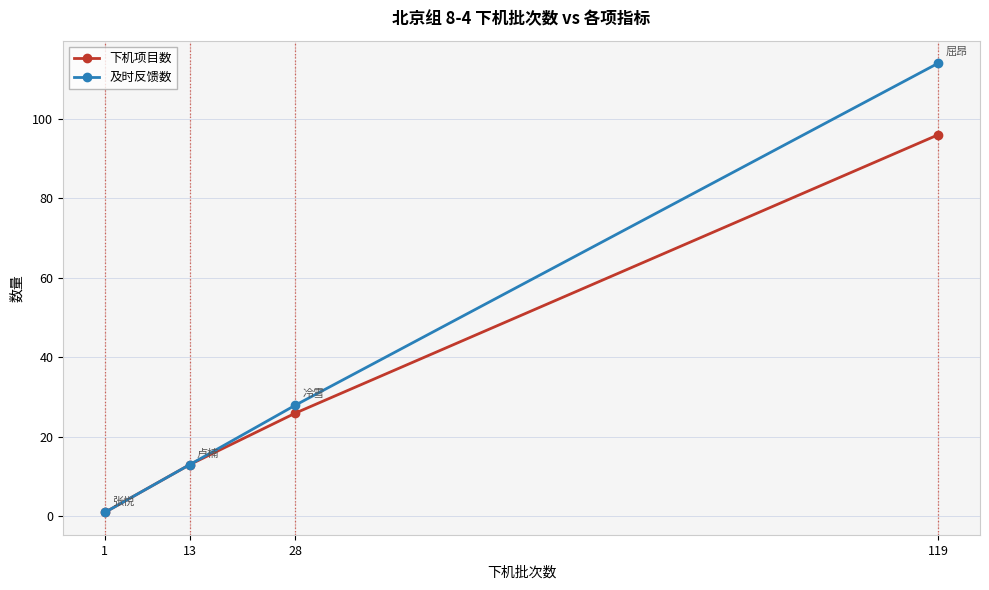

True or false: 及时反馈数 has more than 0 points higher than both neighbors.

False